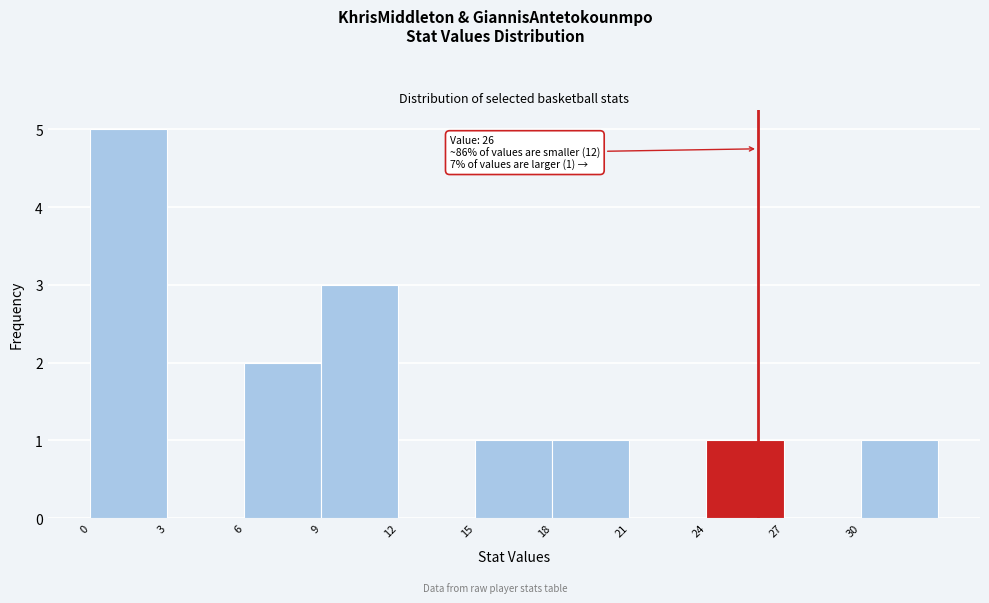

Which range on the x-axis has the tallest bar?

0 to 3